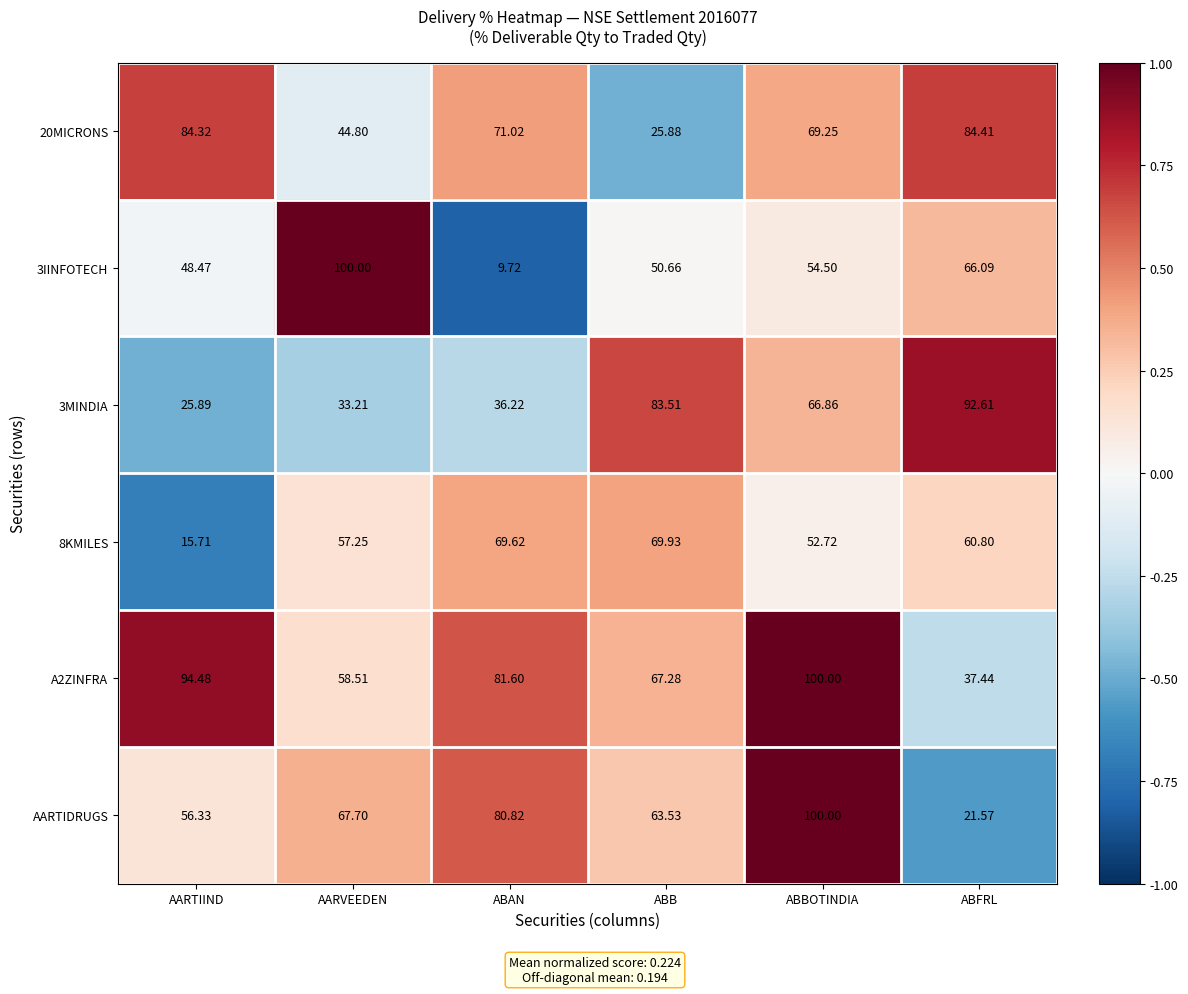

What is the difference between the highest and lowest values at AARVEEDEN?

66.8